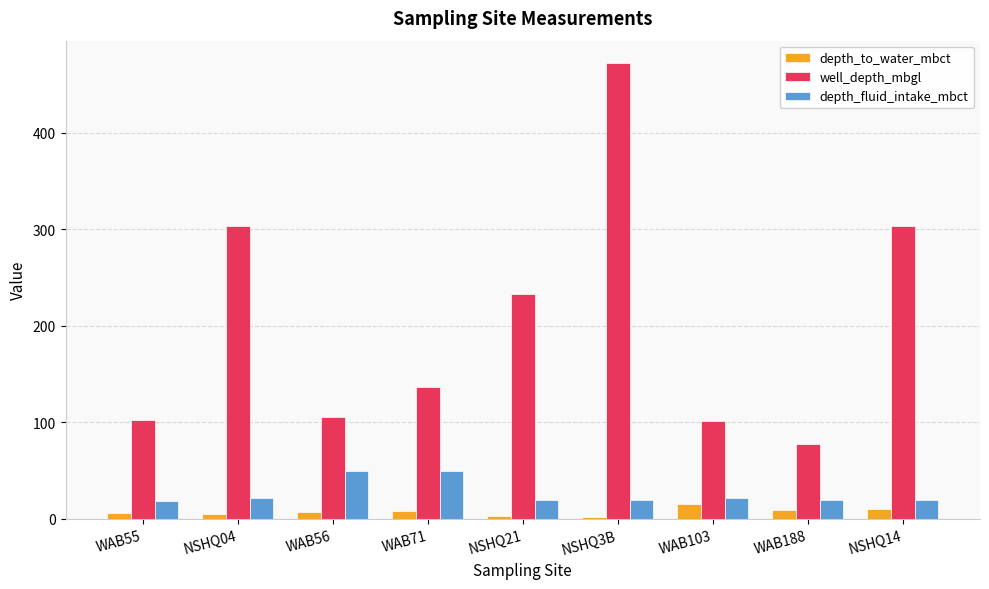

Is it true that depth_fluid_intake_mbct equals 20.7 at WAB71?

False